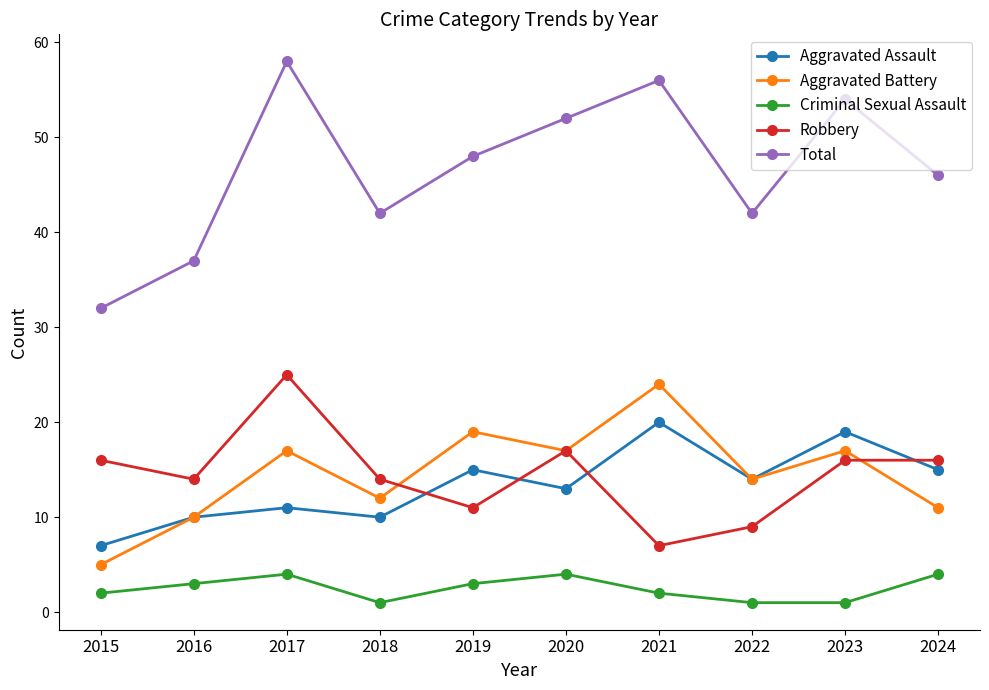

True or false: Total has a value of 46 at 2024.

True